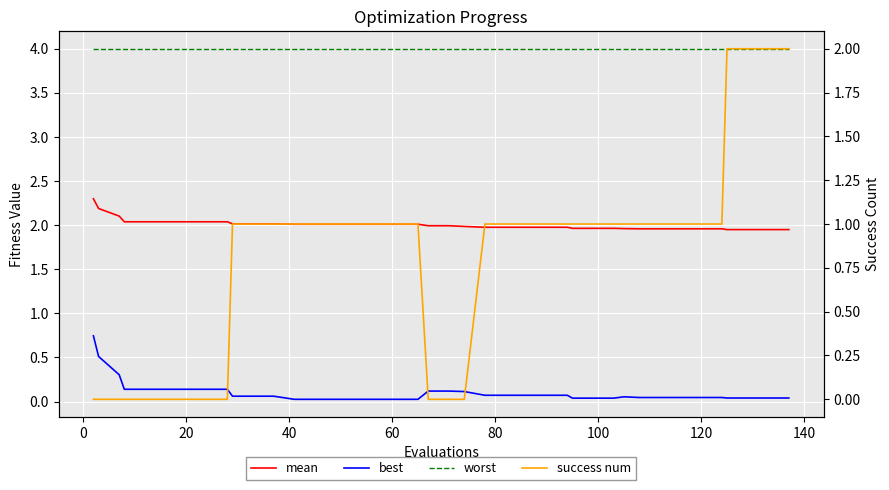

True or false: success num and mean intersect in this chart.

True